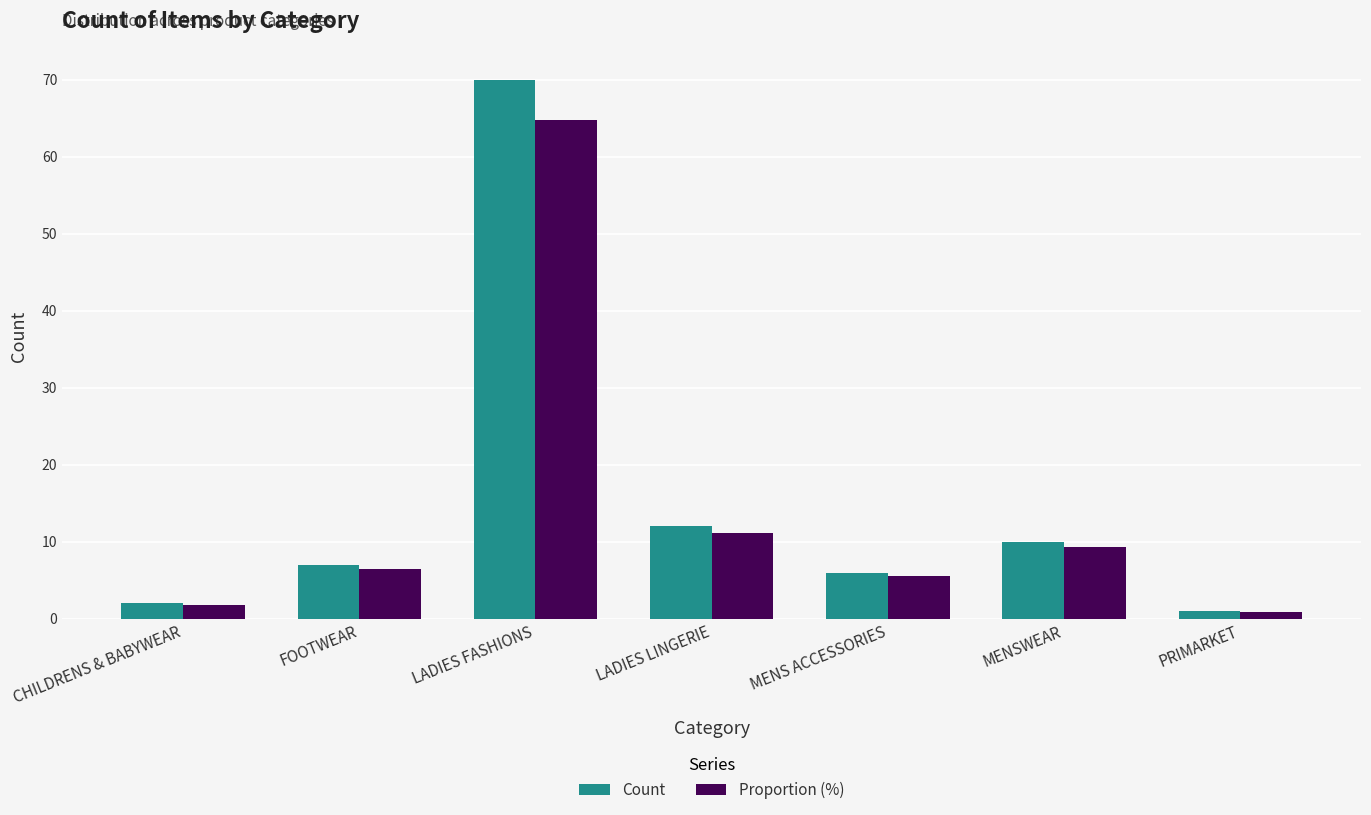

What is the label of the 7th bar from the left?

PRIMARKET